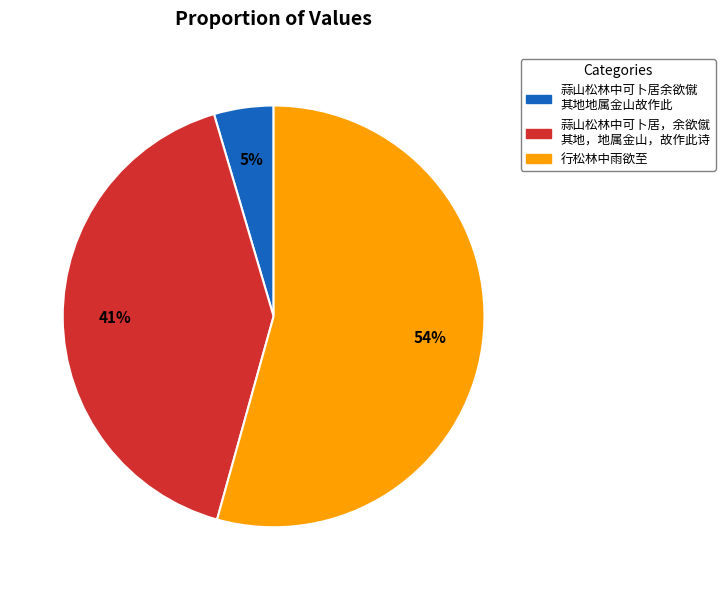

Is there a majority slice in this chart?

Yes